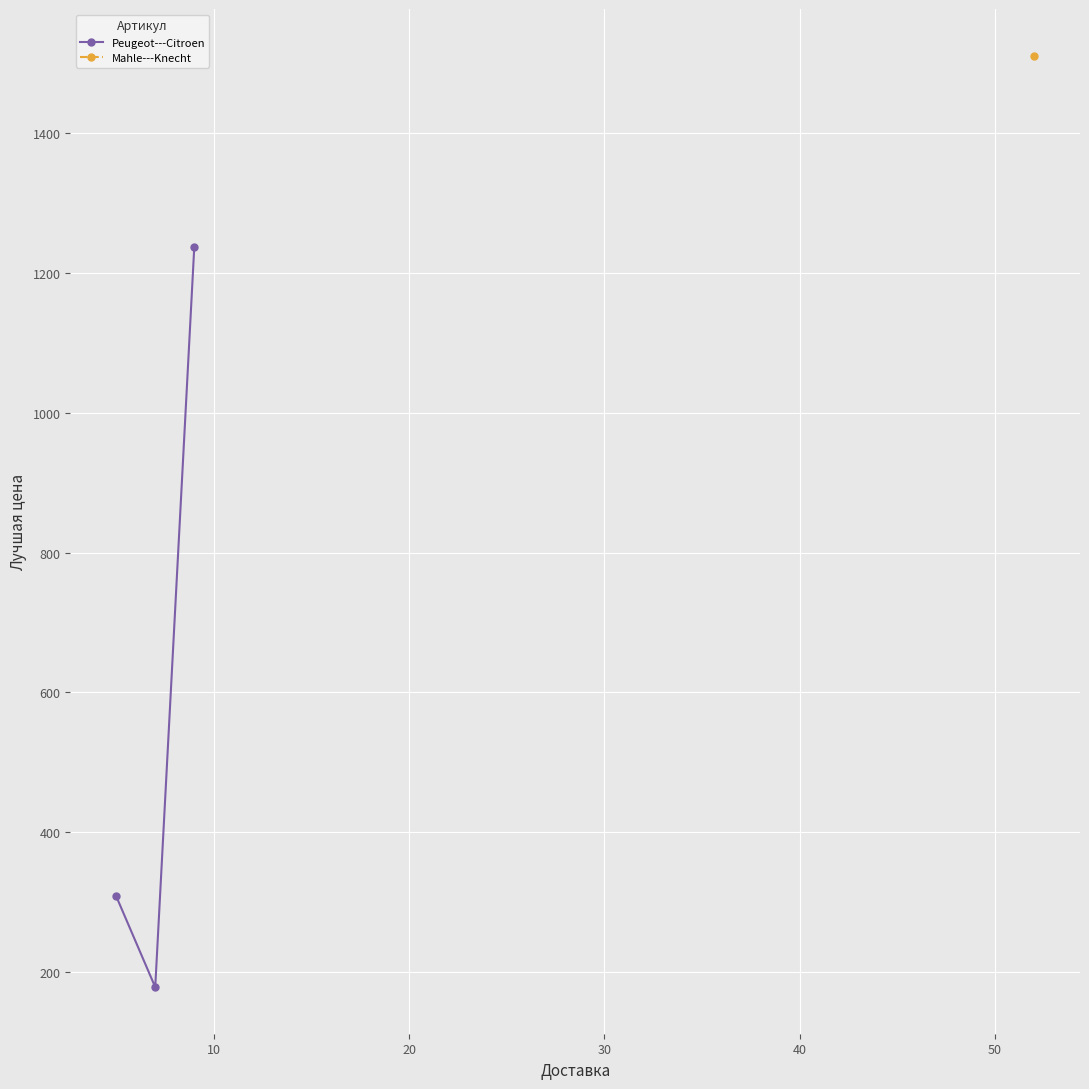

What is the value of the Peugeot---Citroen point at the 3rd from the left?

1237